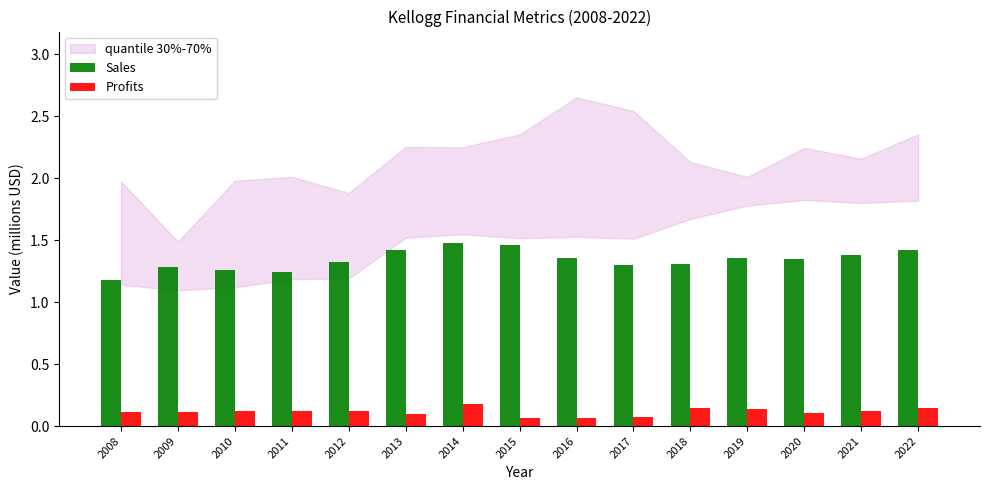

What is the sum of the Profits values at 2016 and 2009?

0.2